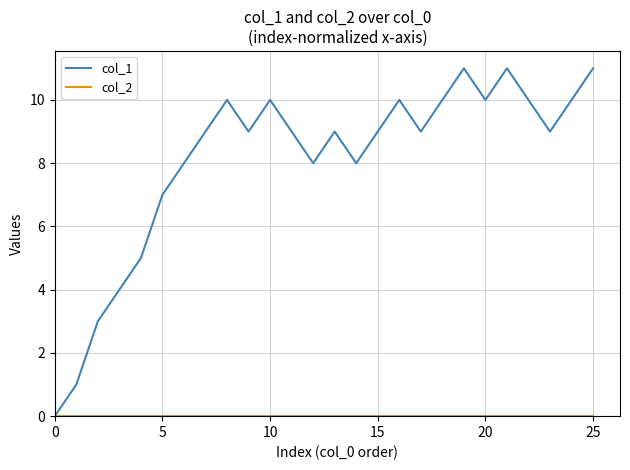

What is the difference between the second highest and second lowest values in the col_1 series?

10